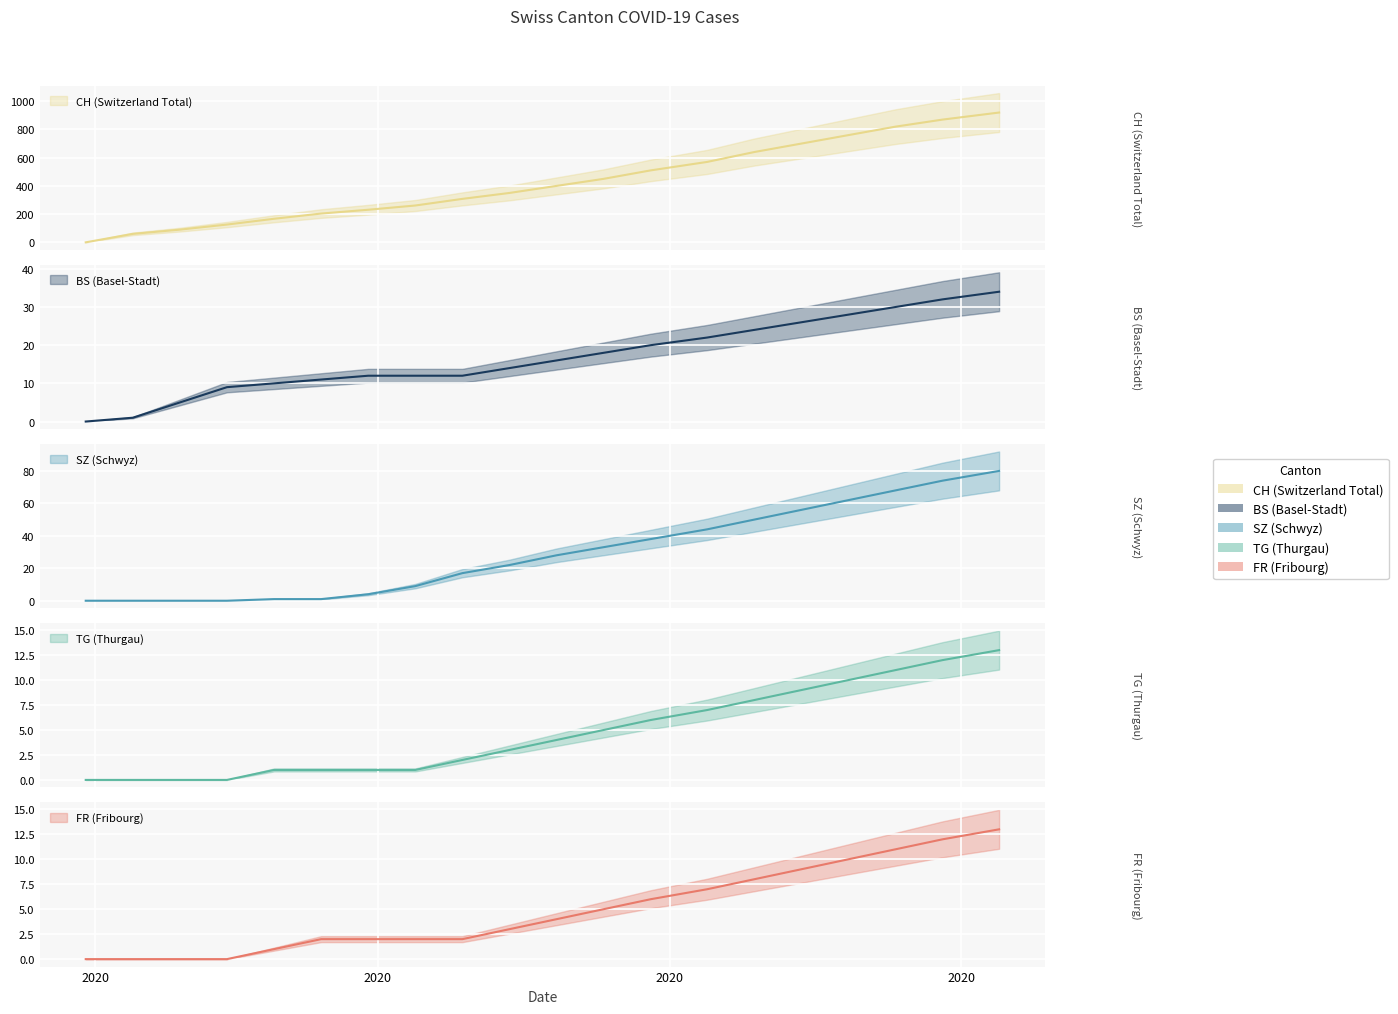

What are all the series names shown in the legend?

CH, BS, SZ, TG, FR